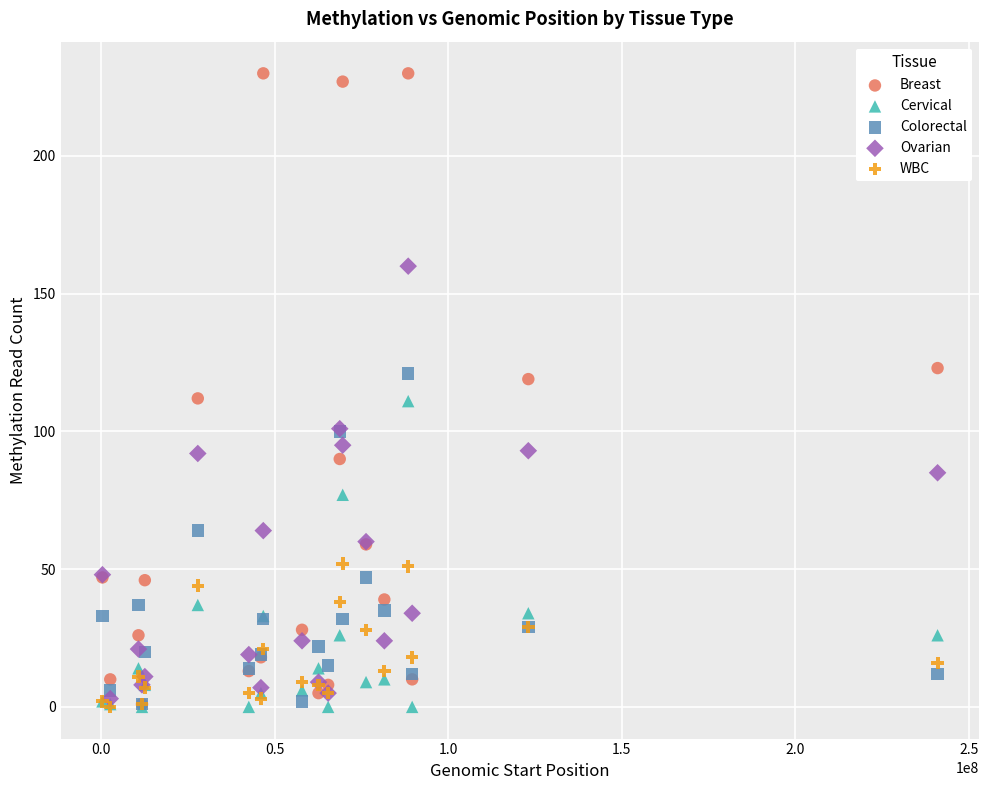

What are all the series names shown in the legend?

Breast, Cervical, Colorectal, Ovarian, WBC